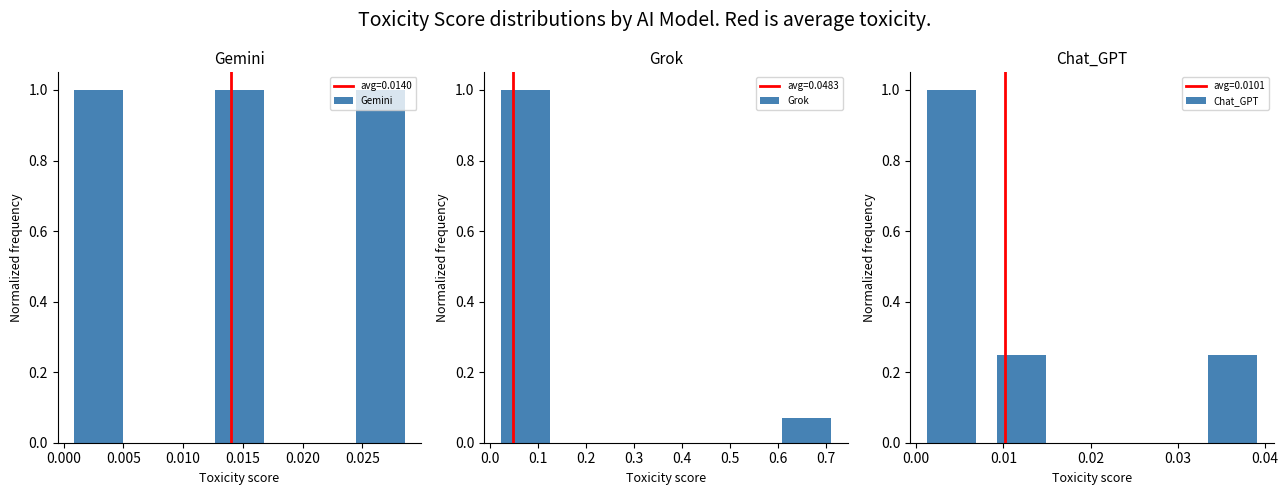

Between 0.005 and 0.010, which series saw the biggest shift?

Gemini